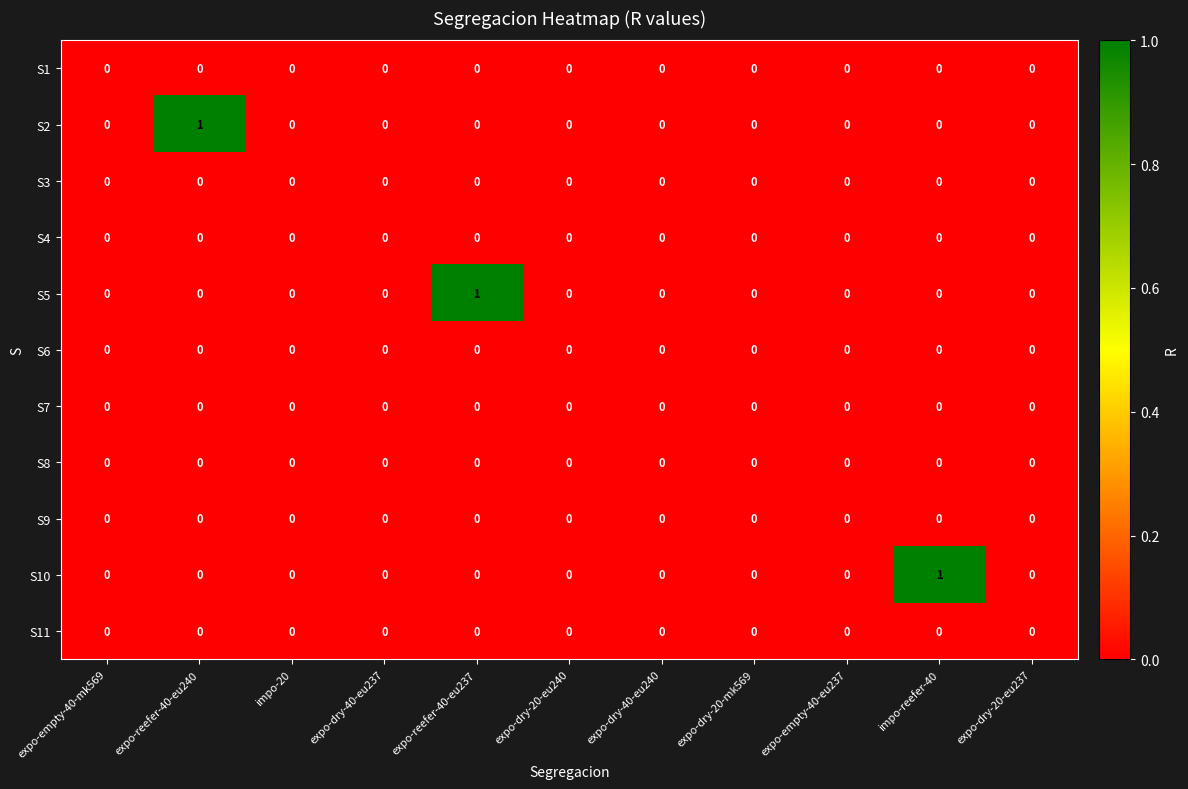

Is it true that S10 equals 1 at expo-dry-40-eu237?

False